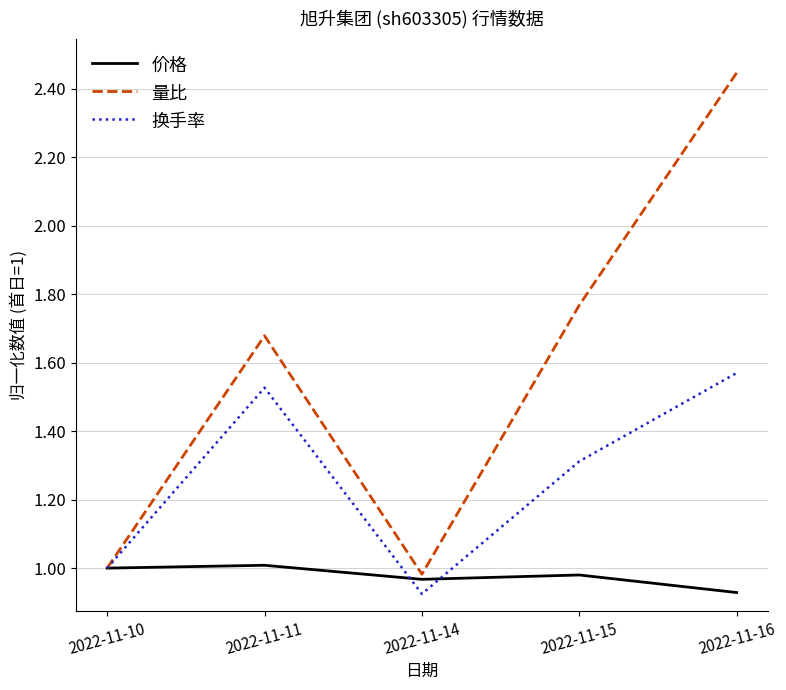

At which label does 量比 reach its peak?

2022-11-16